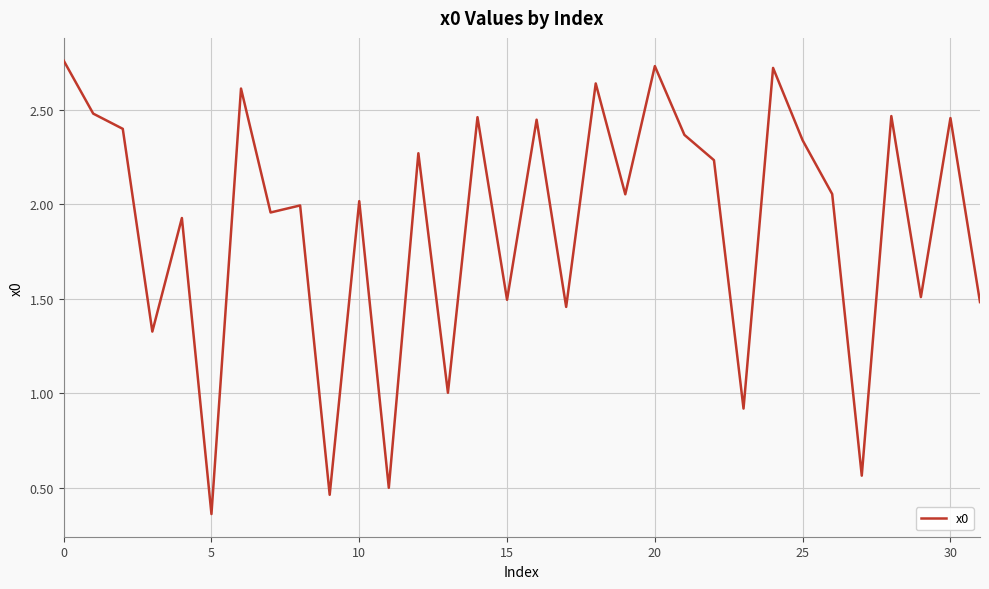

Is this an area chart (filled region under the line)?

No